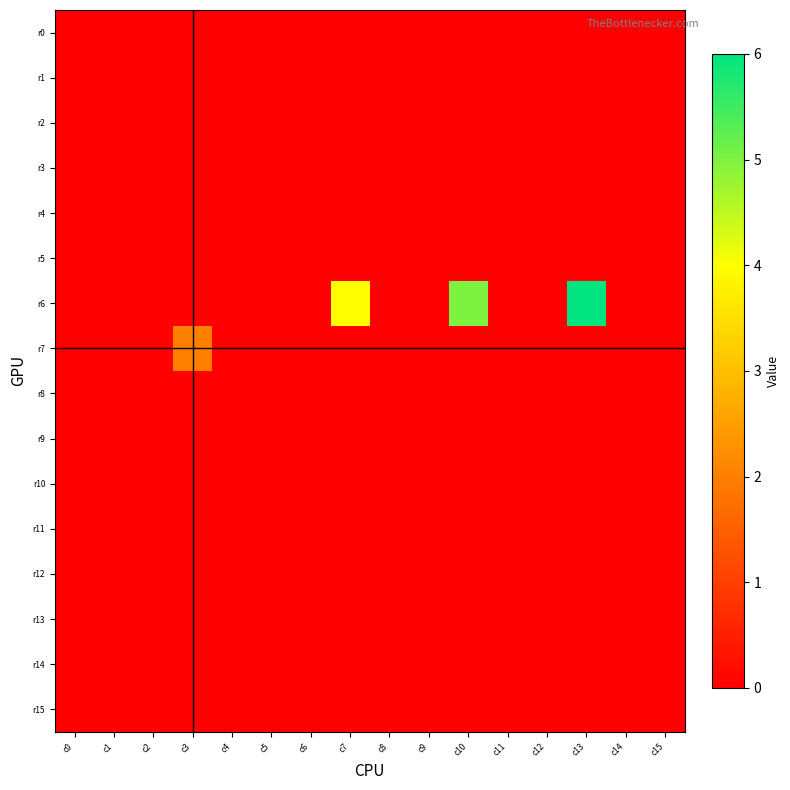

Which series changed the most between c7 and c13?

r6